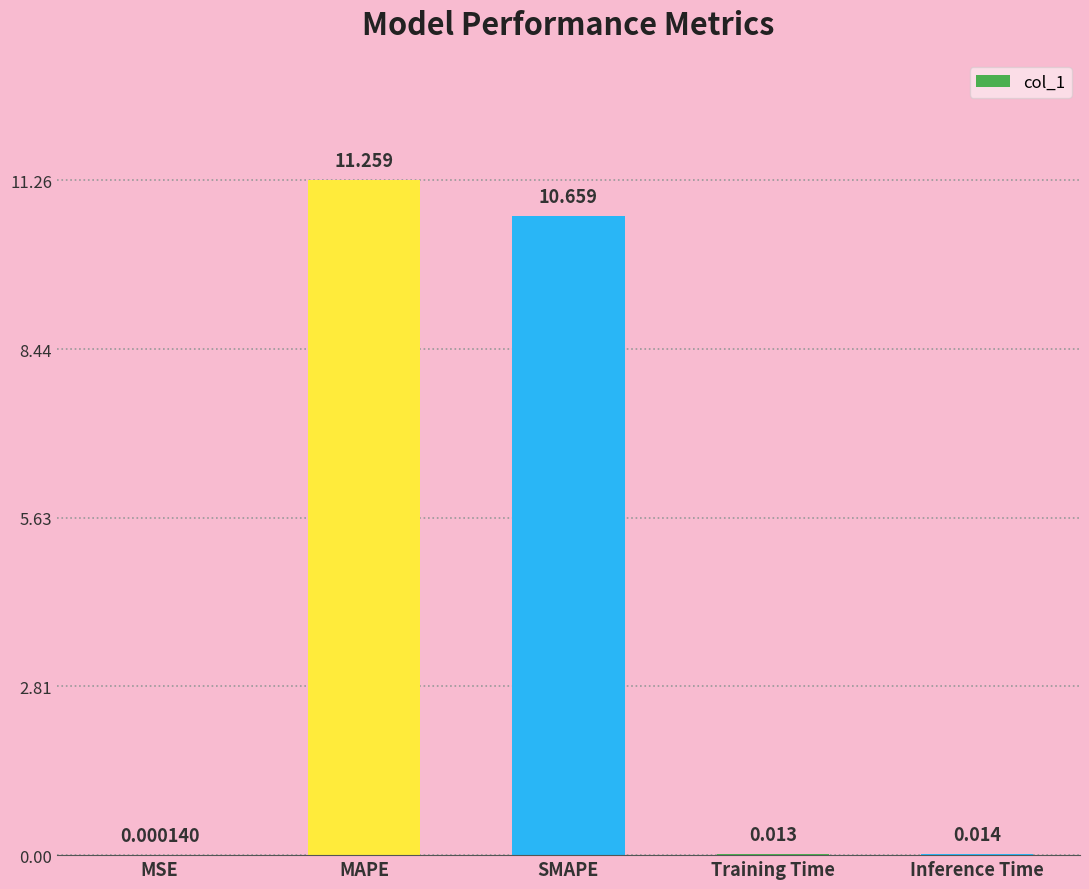

At which category does the chart reach its peak across all series?

MAPE